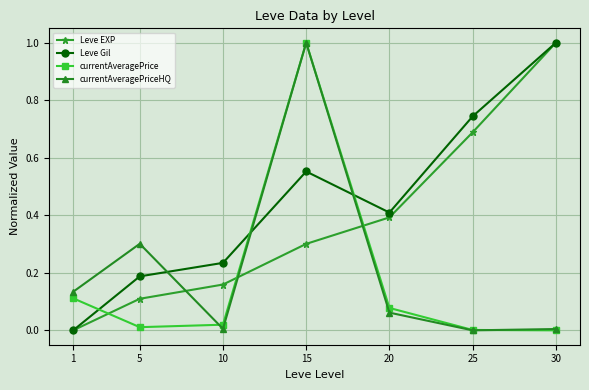

What are all the series names shown in the legend?

Leve EXP, Leve Gil, currentAveragePrice, currentAveragePriceHQ